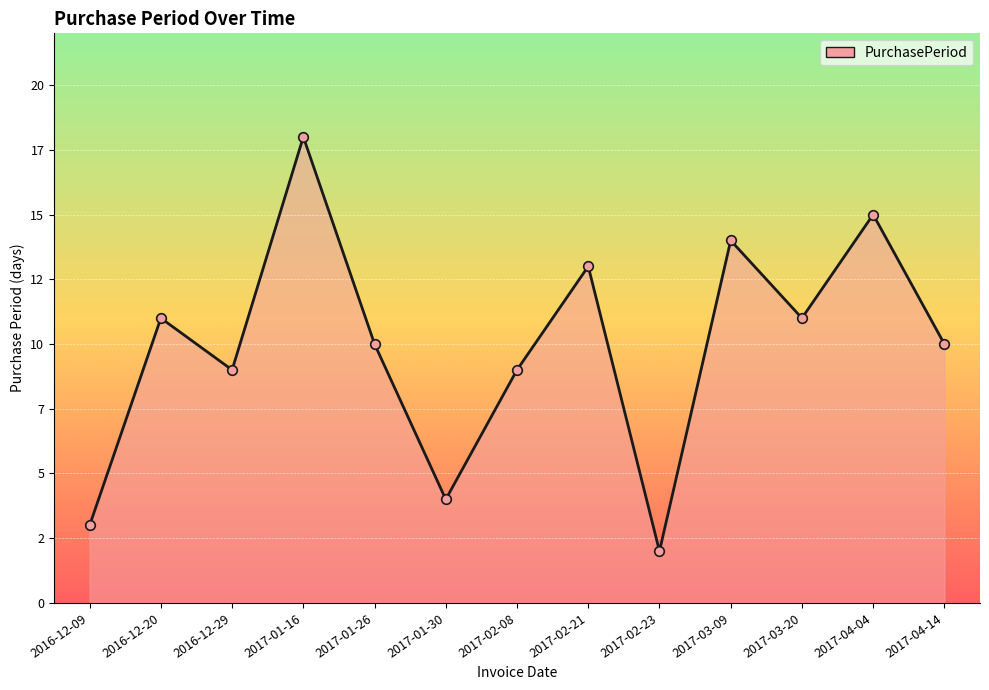

Which has a higher value, 2016-12-09 or 2017-03-20?

2017-03-20